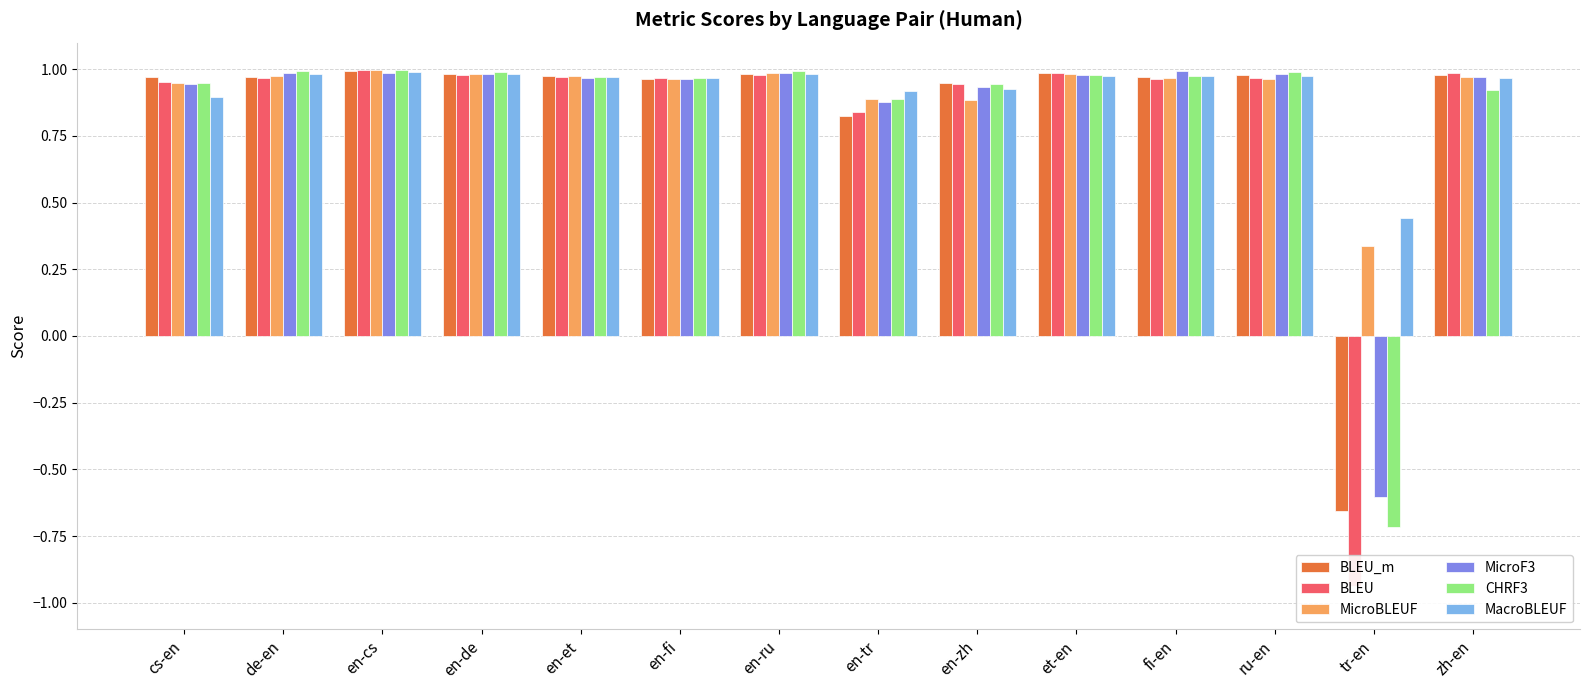

What is the label of the 5th bar from the right?

et-en